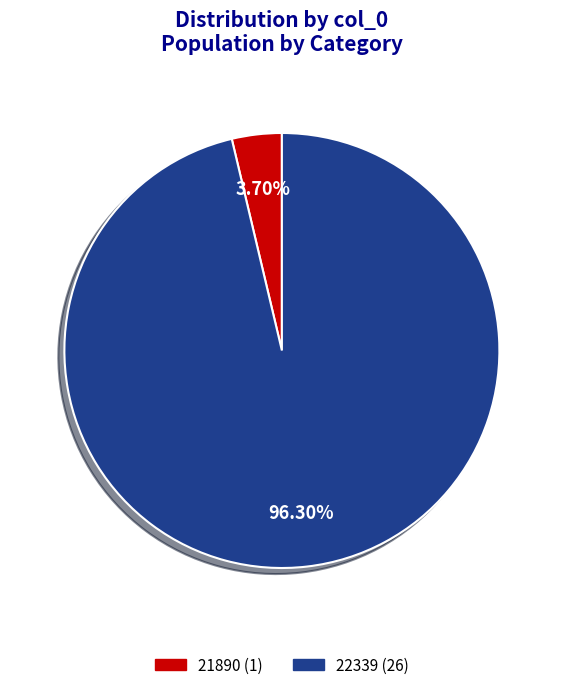

Combined, do 21890 and 22339 account for over 50%?

Yes